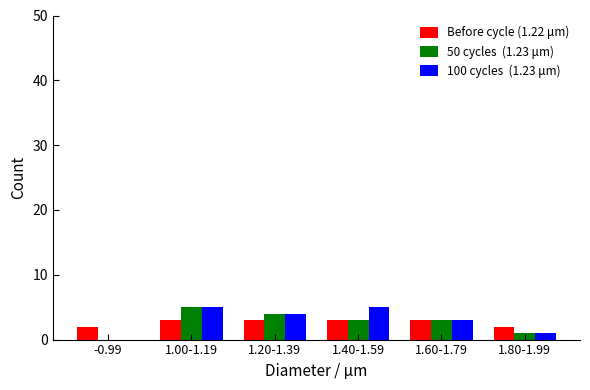

What is the maximum value shown in the chart?

5